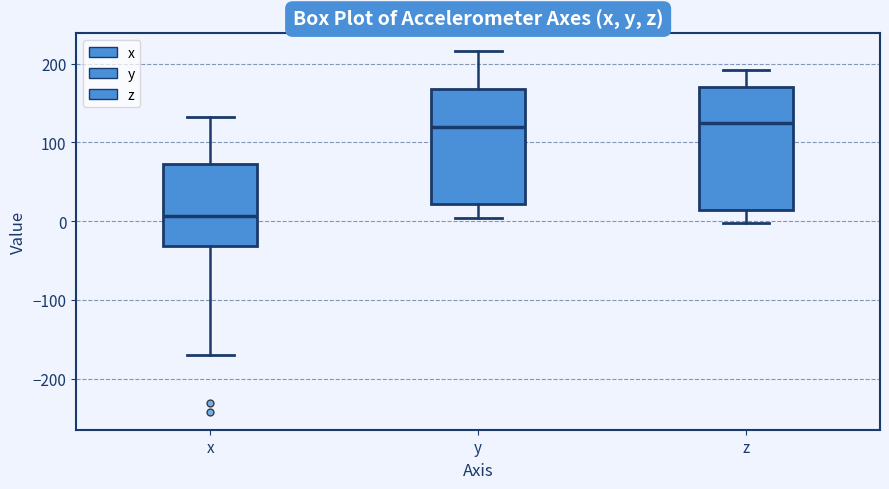

Reading left to right, transcribe this box plot: for each box, give where its median line is, the range the box spans, and where its two whiskers end, as read against the y-axis. The values are not printed on the chart, so give them approximately, as read against the axis.

x: median 10, box -30 to 70, whiskers -170 to 130
y: median 120, box 20 to 170, whiskers 0 to 220
z: median 120, box 10 to 170, whiskers 0 to 190